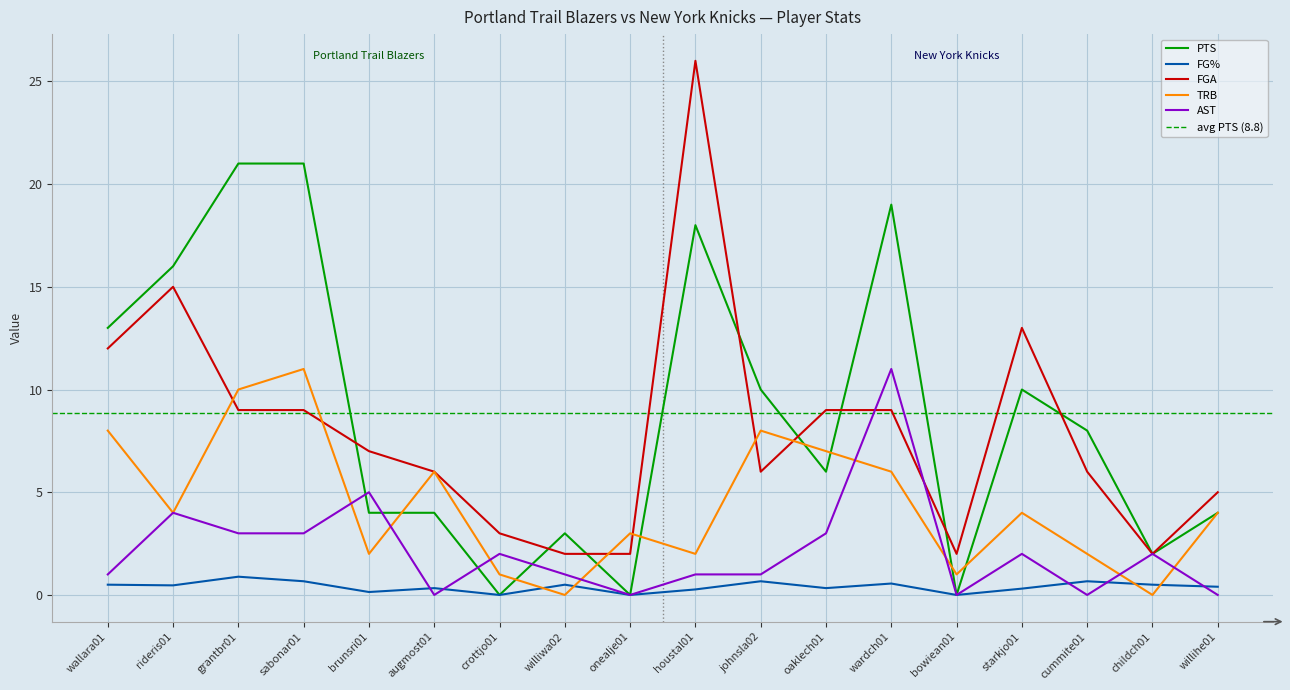

Which series changed the most between augmost01 and oaklech01?

FGA